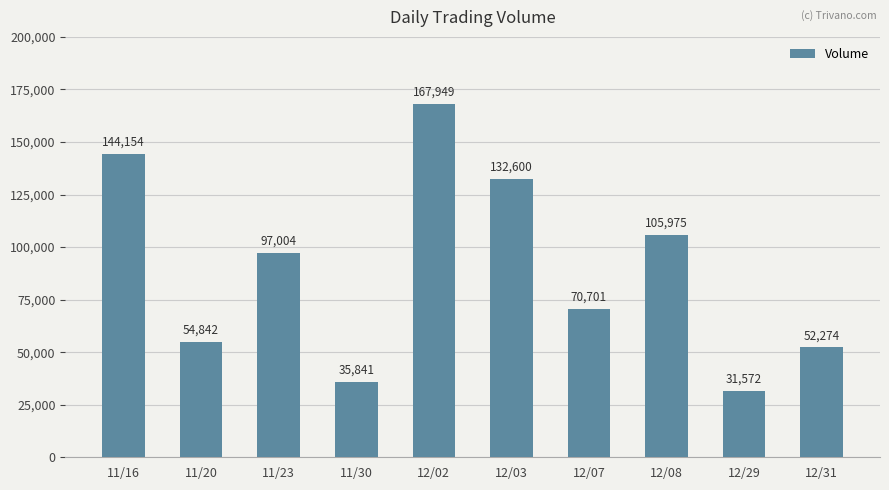

True or false: the data shows 105975 at 12/08.

True